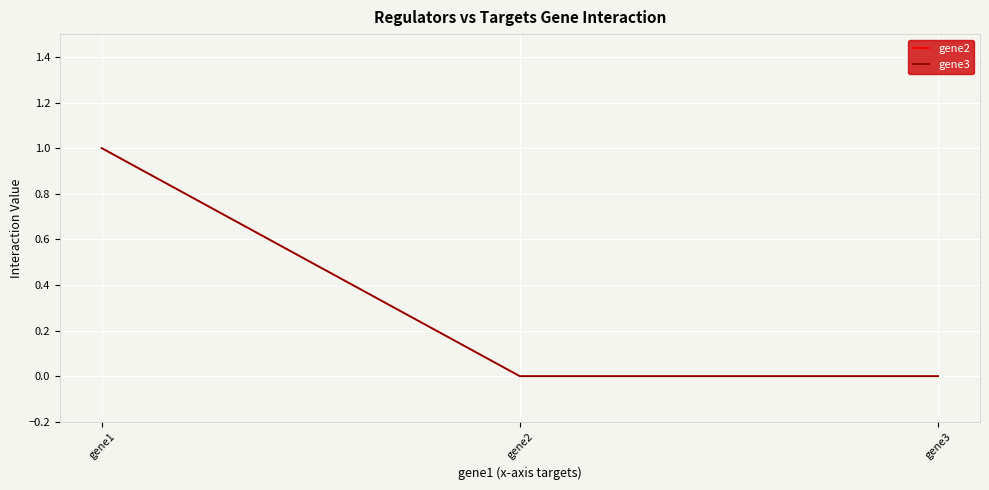

How many lines are shown in the chart?

2